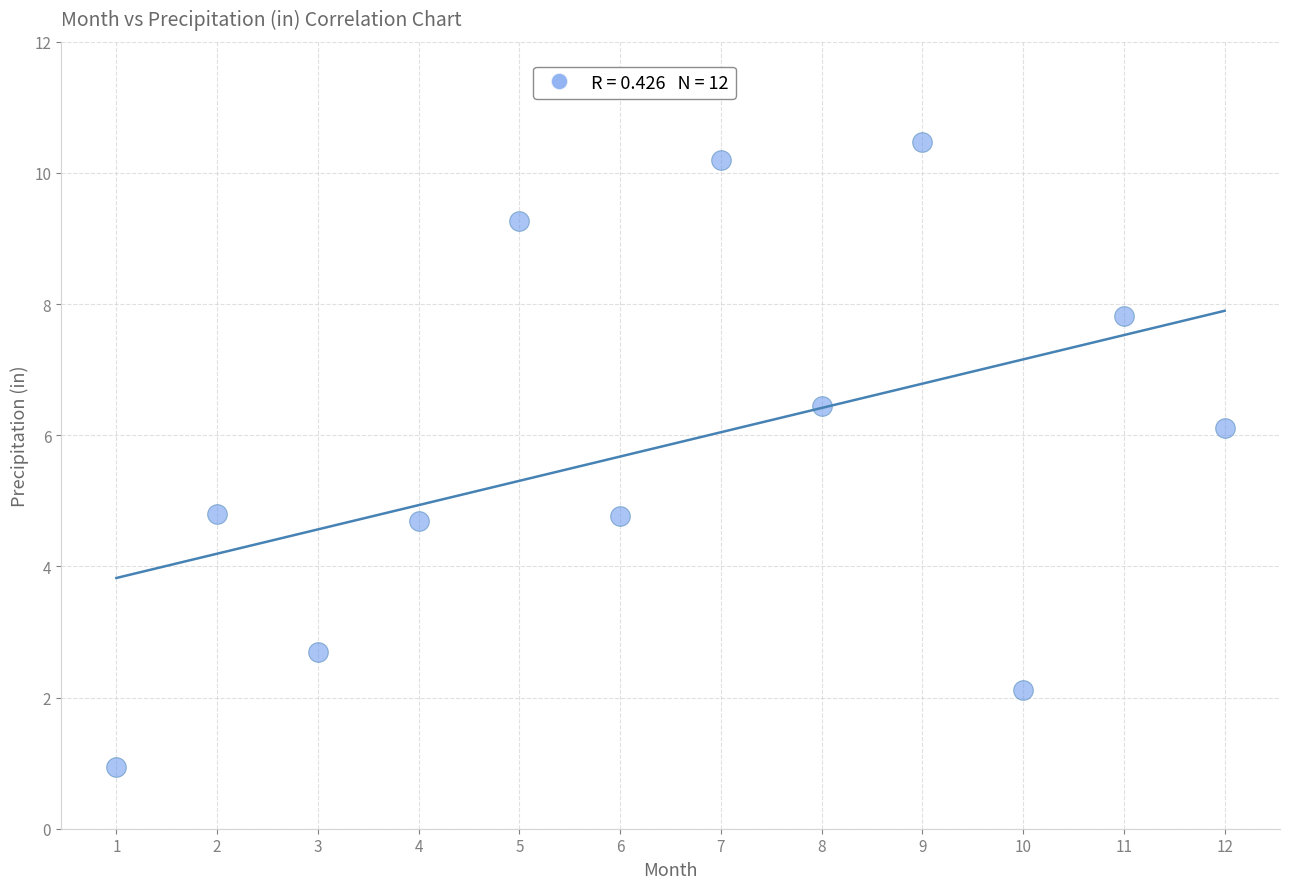

What is the range of X values (max minus min)?

11.0